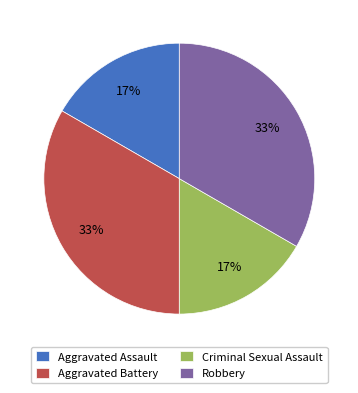

Does Robbery account for over 50% of the chart?

No